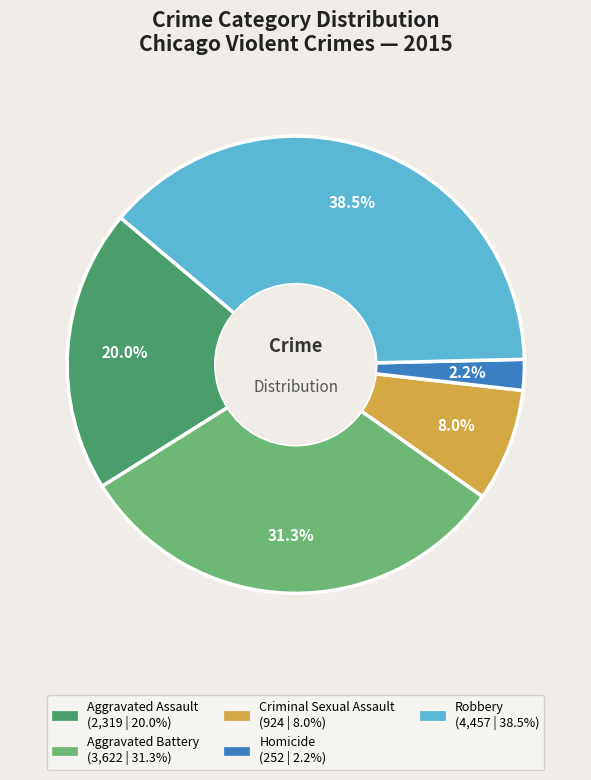

To the nearest percent, what portion does Aggravated Assault represent?

20%